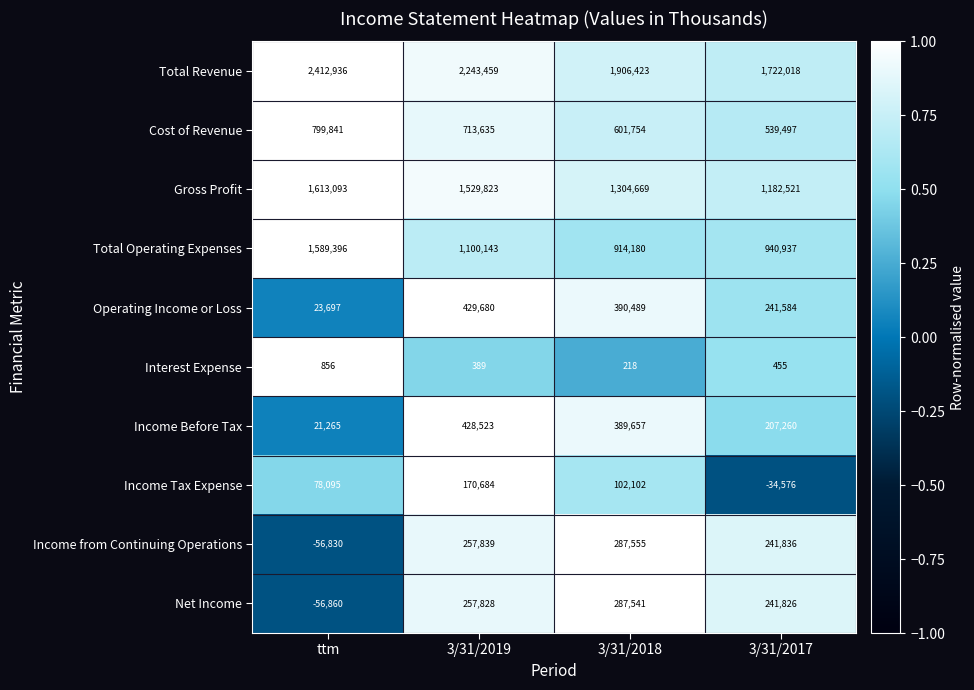

Which series has the largest total across all categories?

Total Revenue